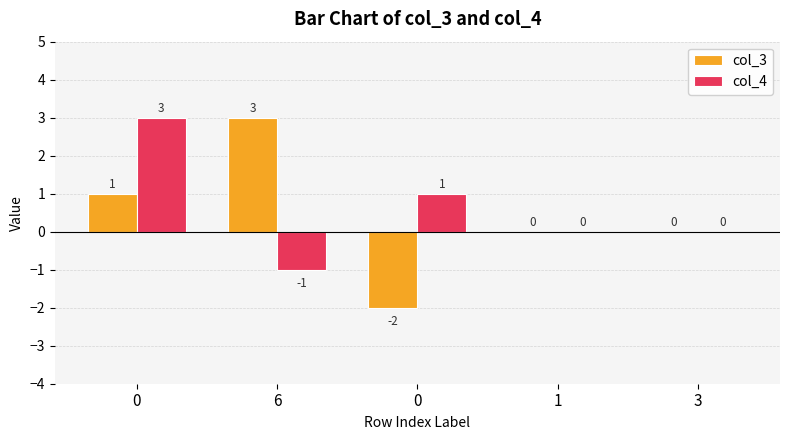

Does the chart contain stacked bars?

No